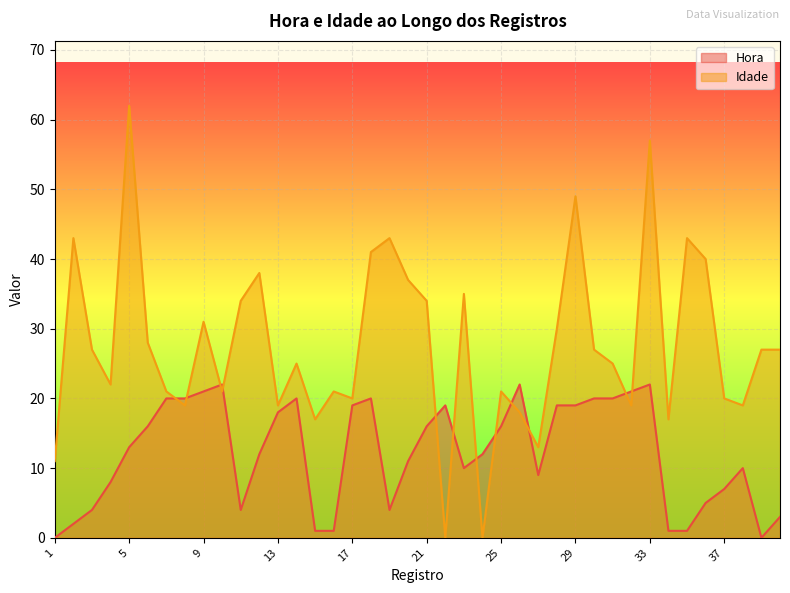

Reading right to left, list all the values displayed in this chart.

Hora: 40=3	39=0	38=10	37=7	36=5	35=1	34=1	33=22	32=21	31=20	30=20	29=19	28=19	27=9	26=22	25=16	24=12	23=10	22=19	21=16	20=11	19=4	18=20	17=19	16=1	15=1	14=20	13=18	12=12	11=4	10=22	9=21	8=20	7=20	6=16	5=13	4=8	3=4	2=2	1=0
Idade: 40=27	39=27	38=19	37=20	36=40	35=43	34=17	33=57	32=19	31=25	30=27	29=49	28=30	27=13	26=18	25=21	24=0	23=35	22=0	21=34	20=37	19=43	18=41	17=20	16=21	15=17	14=25	13=19	12=38	11=34	10=21	9=31	8=19	7=21	6=28	5=62	4=22	3=27	2=43	1=11